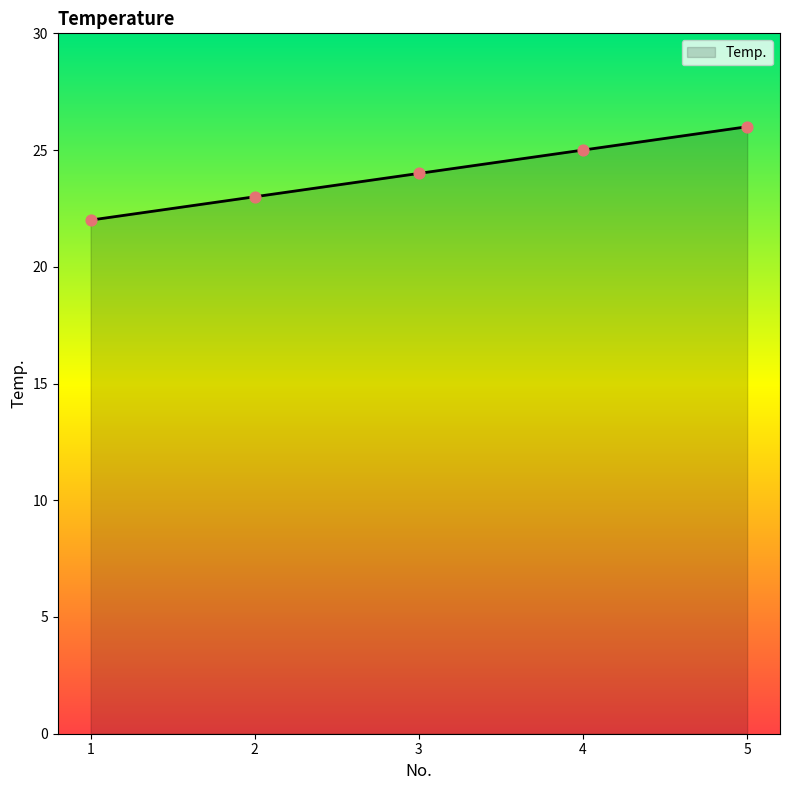

What is the ratio of the value at 5 to the value at 4?

1.0